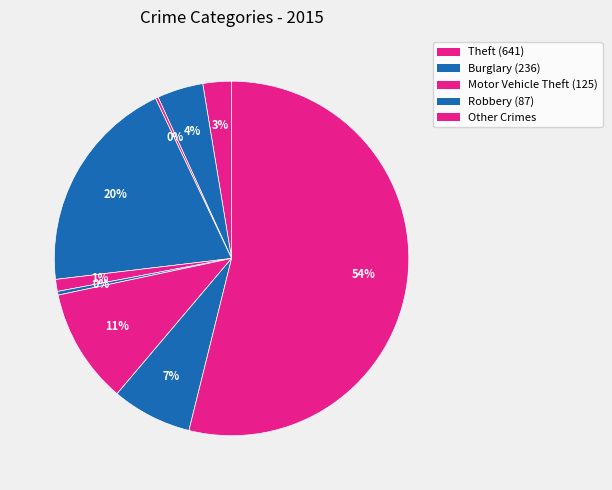

To the nearest percent, what is the average slice percentage?

11%